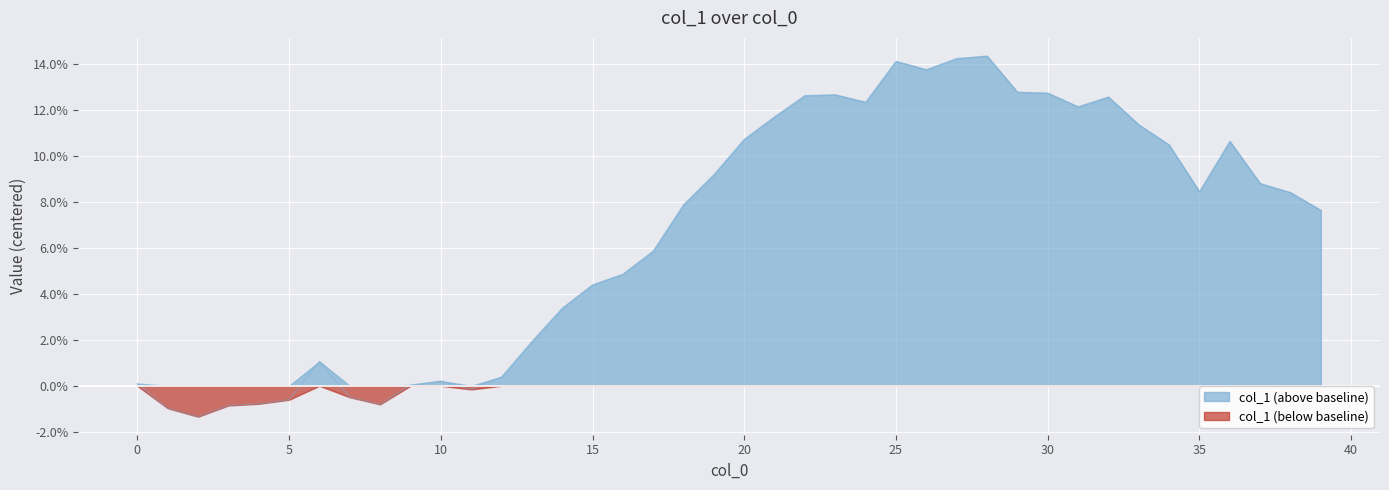

At which category does the data reach its first local valley?

2